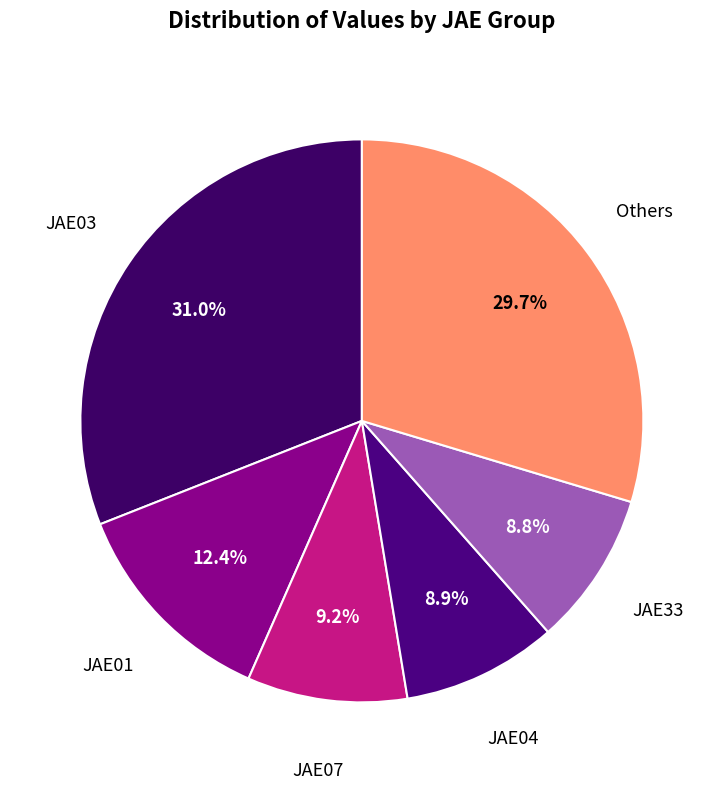

Do Others and JAE07 together represent more than half of the pie?

No